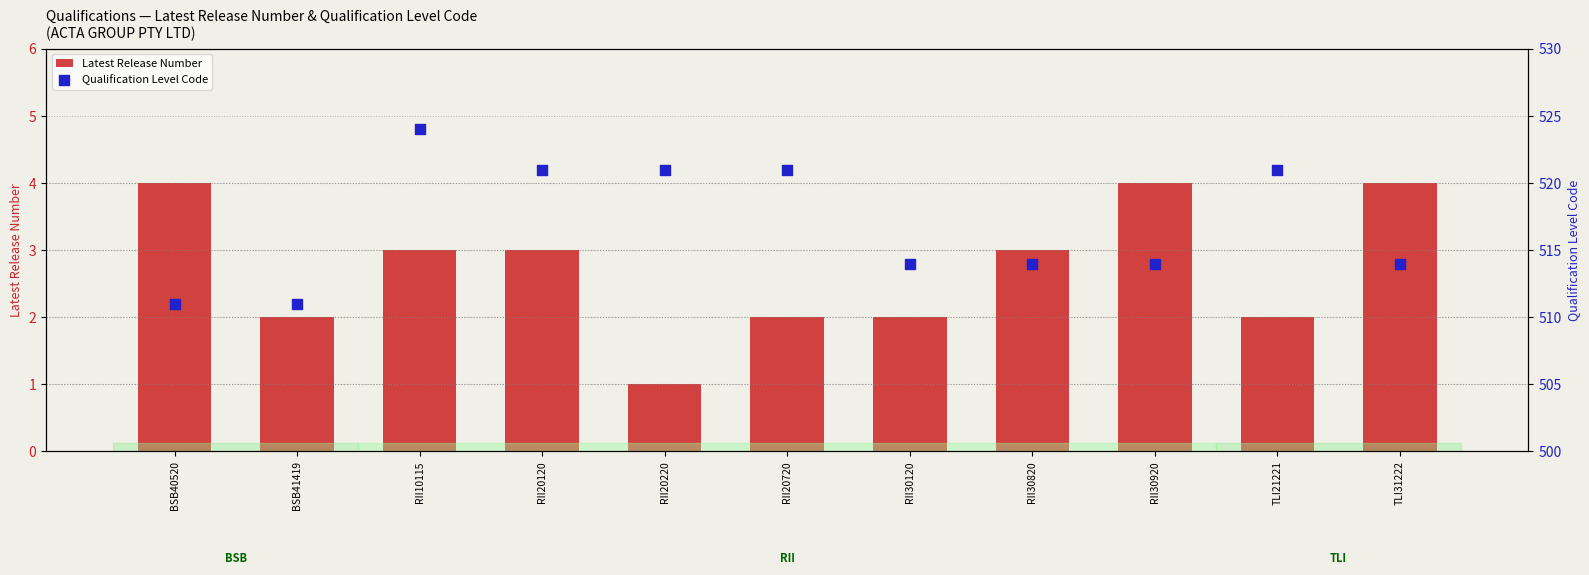

Which series has the largest total across all categories?

Qualification Level Code